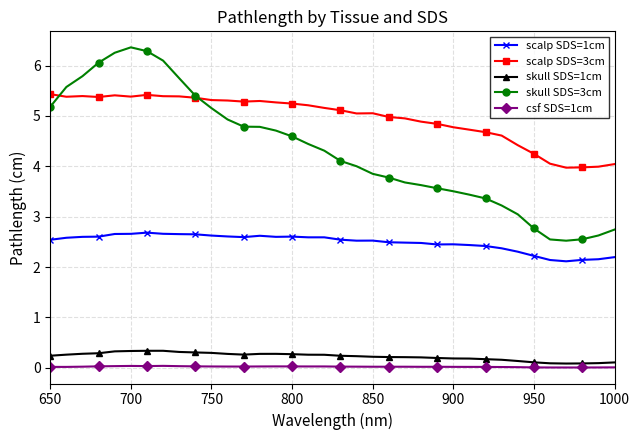

Which series has the largest total across all categories?

scalp SDS=3cm